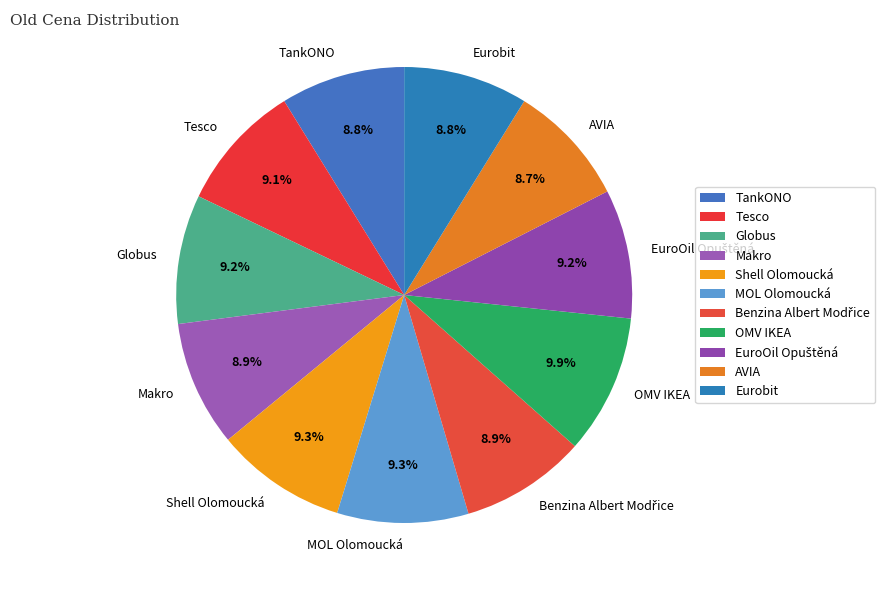

Which category has the biggest portion of the pie?

OMV IKEA